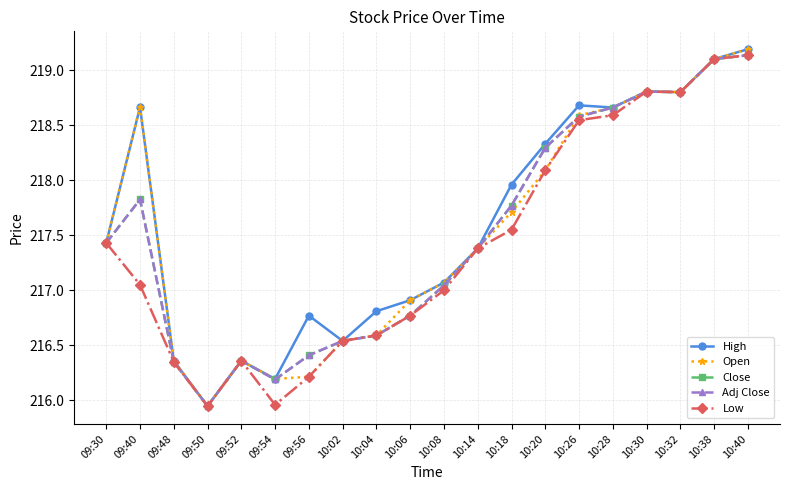

Where is High nearest to the value 217?

10:08